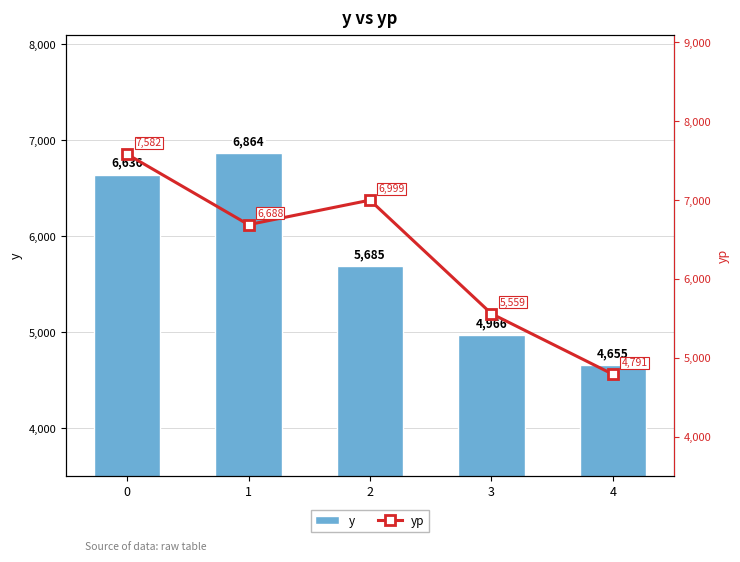

Are the bars horizontal?

No